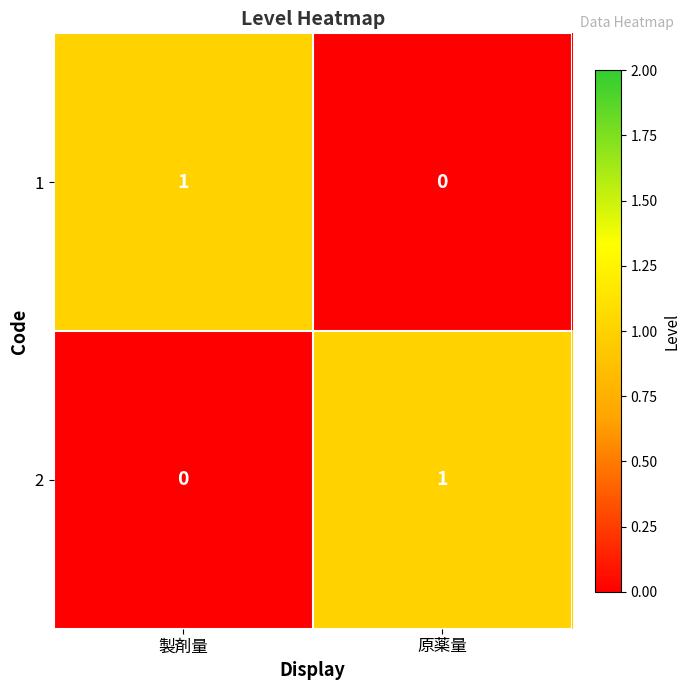

What is the total value across all series at 製剤量?

1